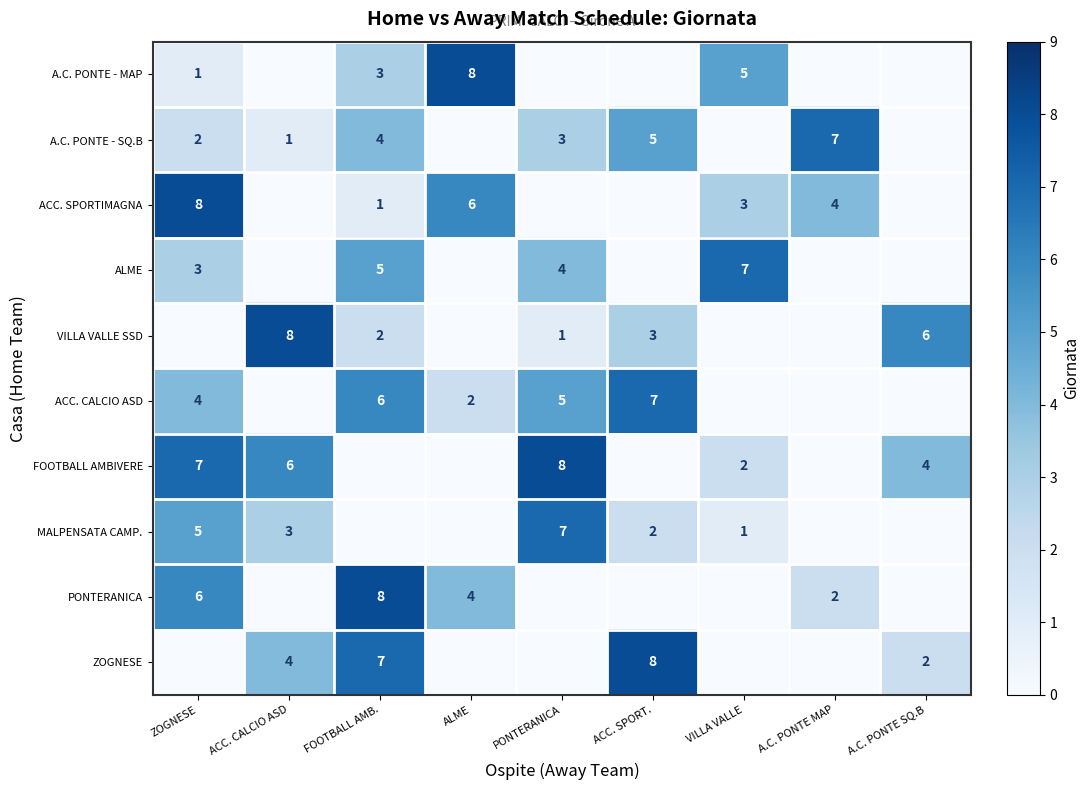

True or false: ZOGNESE has a value of 8 at ACC. SPORT..

True